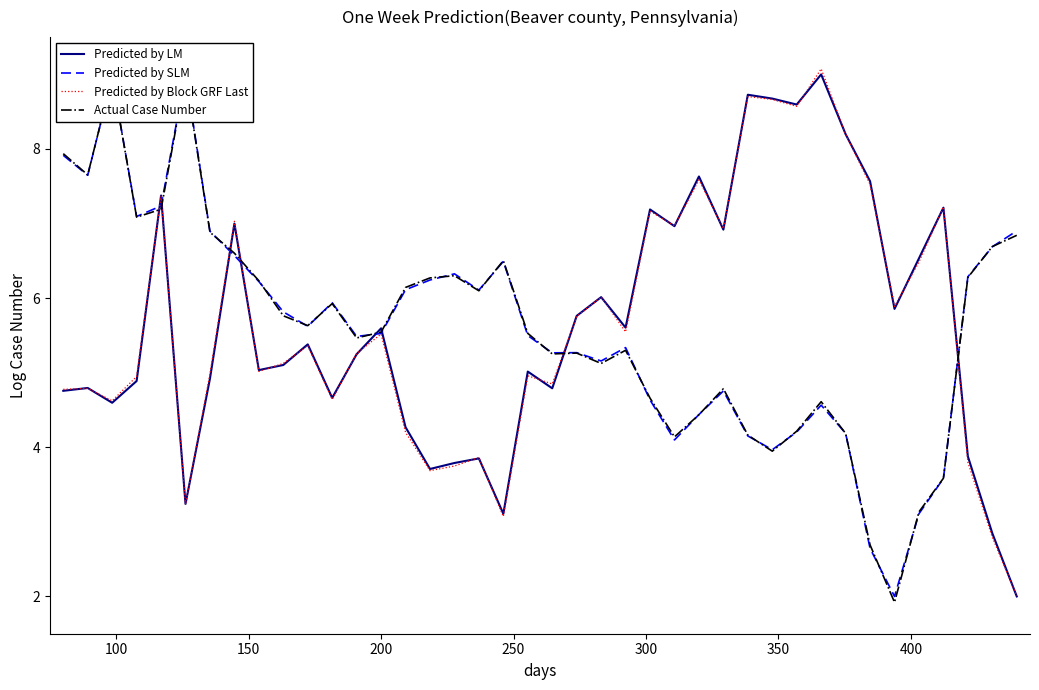

What is the lowest value of the Predicted by Block GRF Last series?

2.0